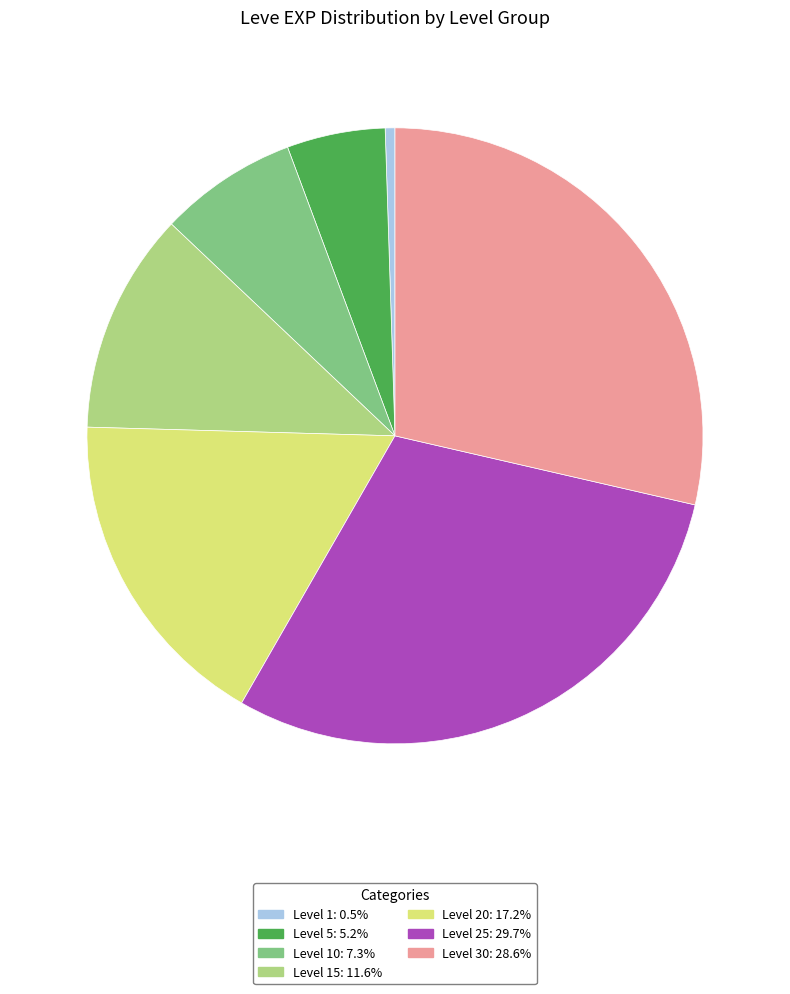

Is there any slice that represents more than half of the pie?

No